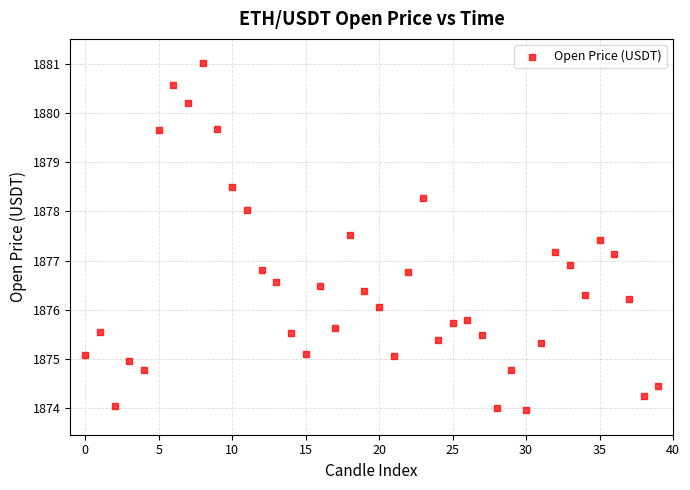

How many points are shown in the scatter plot?

40